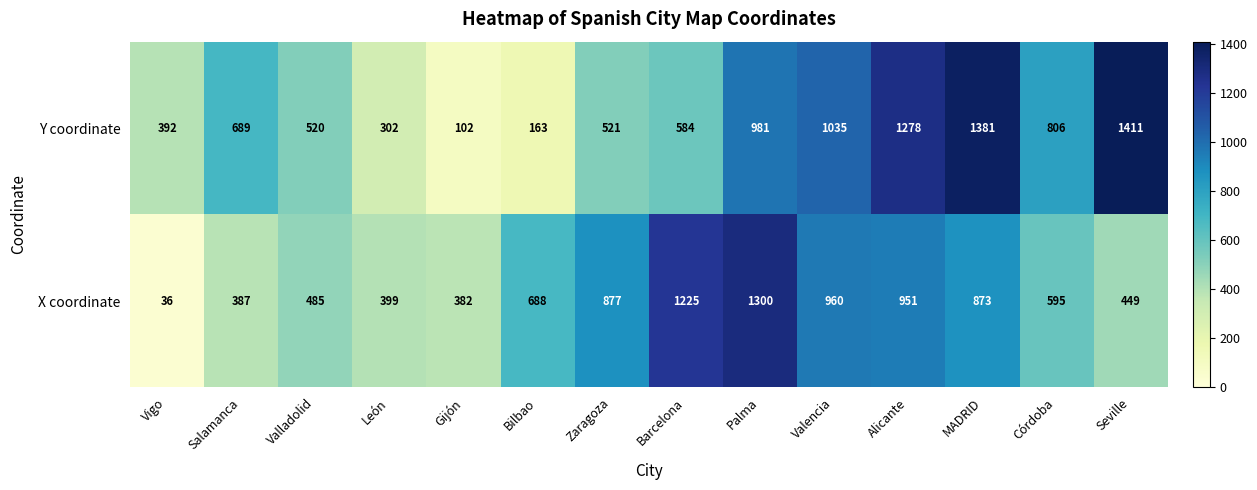

The X coordinate series shows 595 at Córdoba. True or false?

True